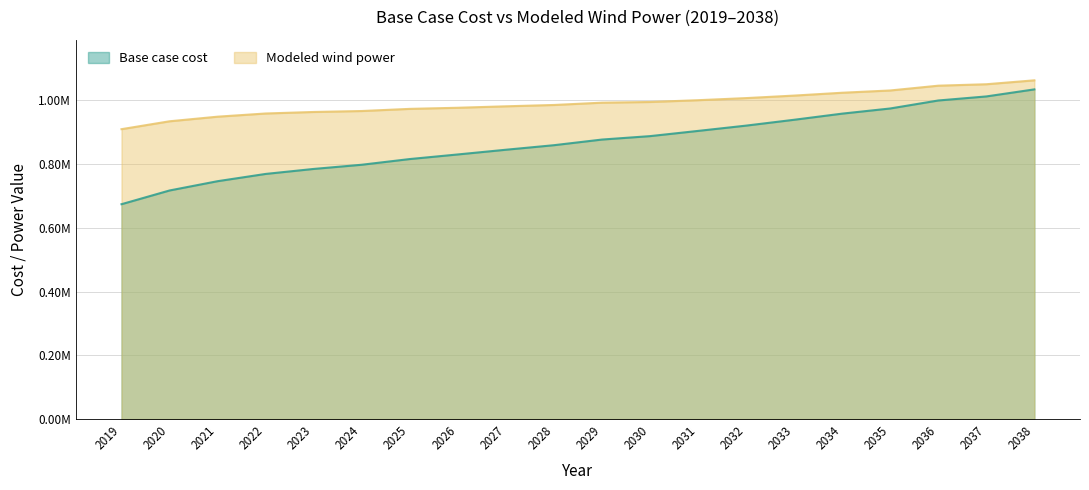

What is the maximum value shown in the chart?

1062191.8